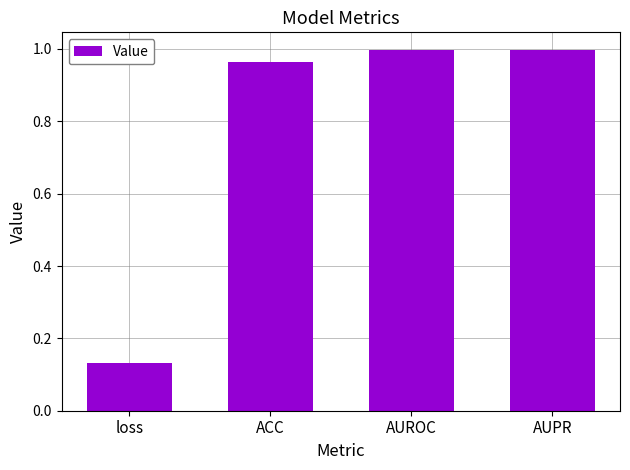

Is it true that the value at AUPR is 1.4?

False